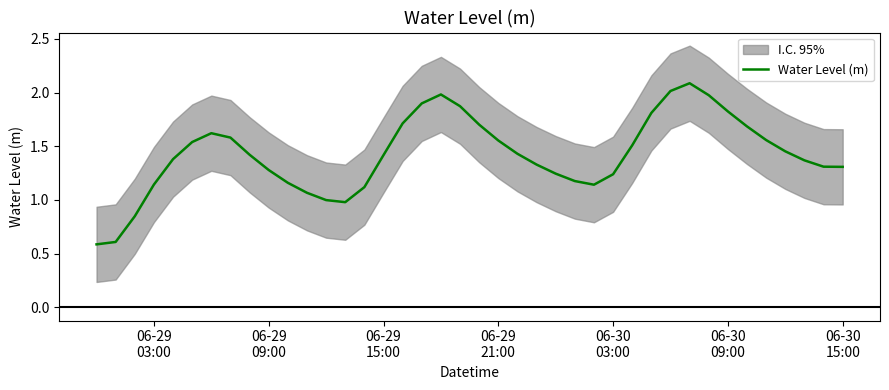

What is the sum of all values?

56.9